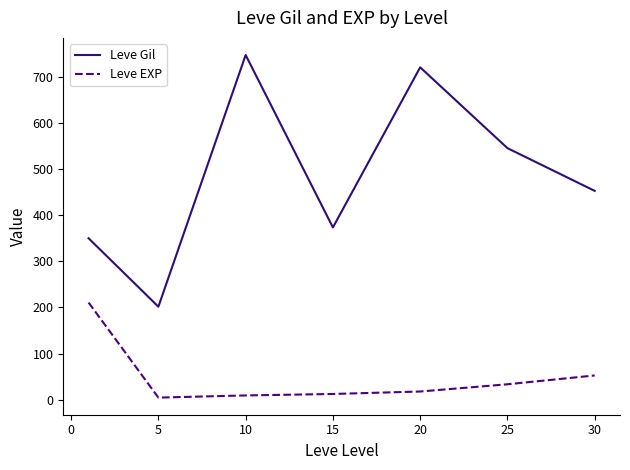

List the series in order of their overall mean, lowest first.

Leve EXP, Leve Gil